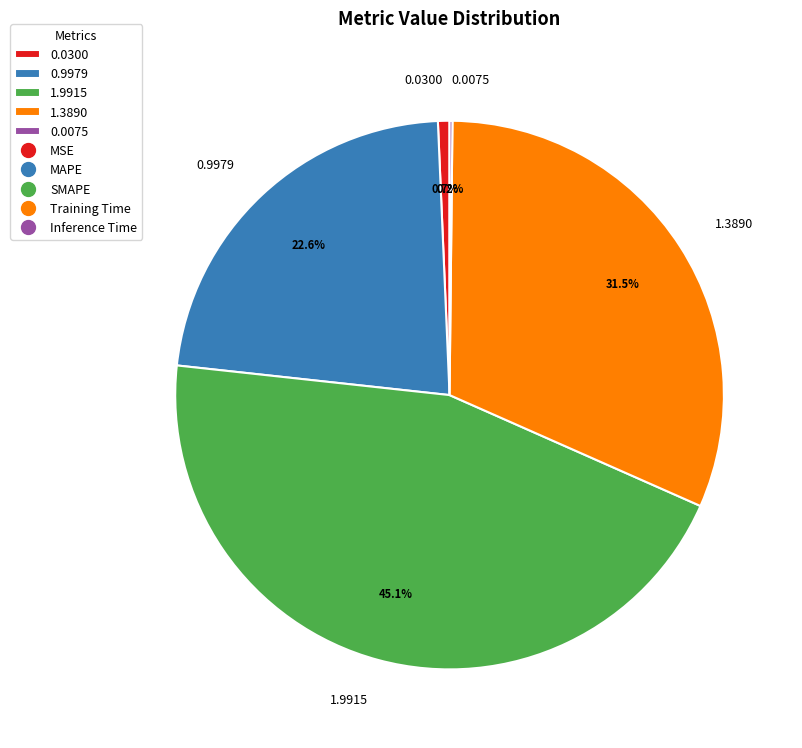

To the nearest percent, what is the difference between the largest and smallest slice percentages?

45%